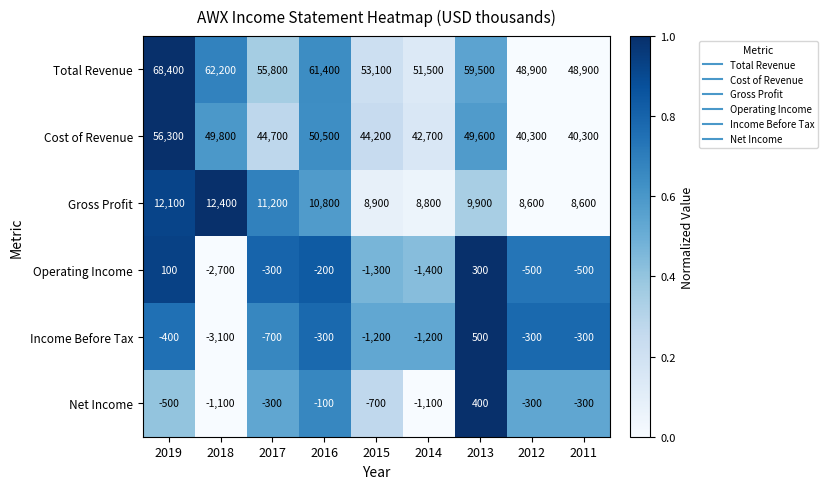

At how many categories does at least one series exceed 0?

9